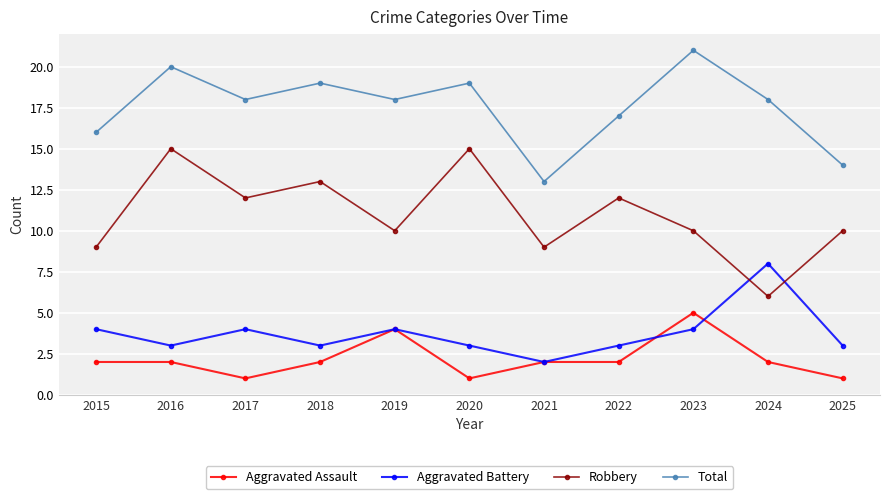

Which series has the largest total across all categories?

Total